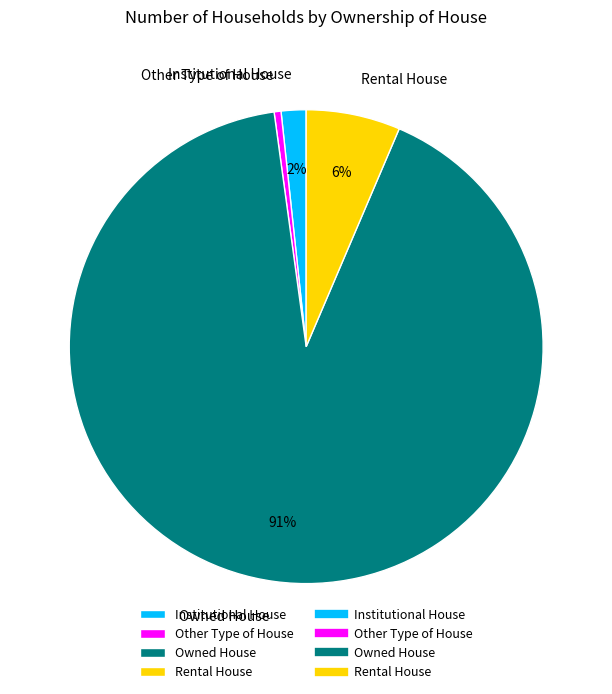

Is the sum of Owned House and Rental House greater than half?

Yes